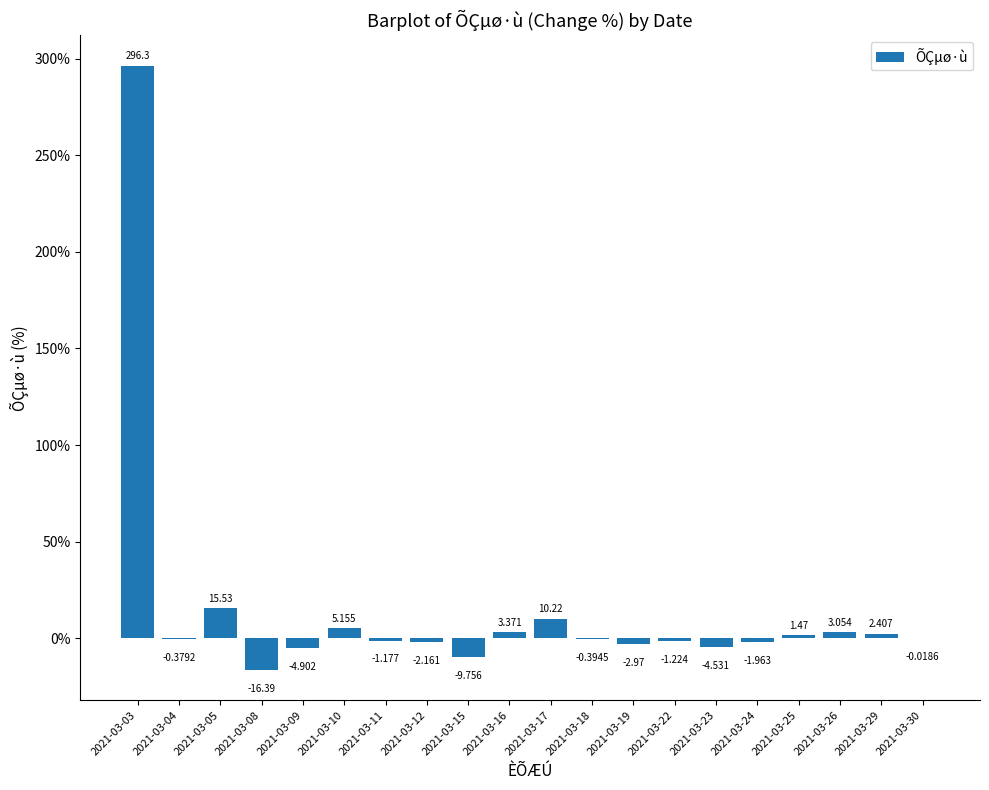

Count the number of categories in the chart.

20